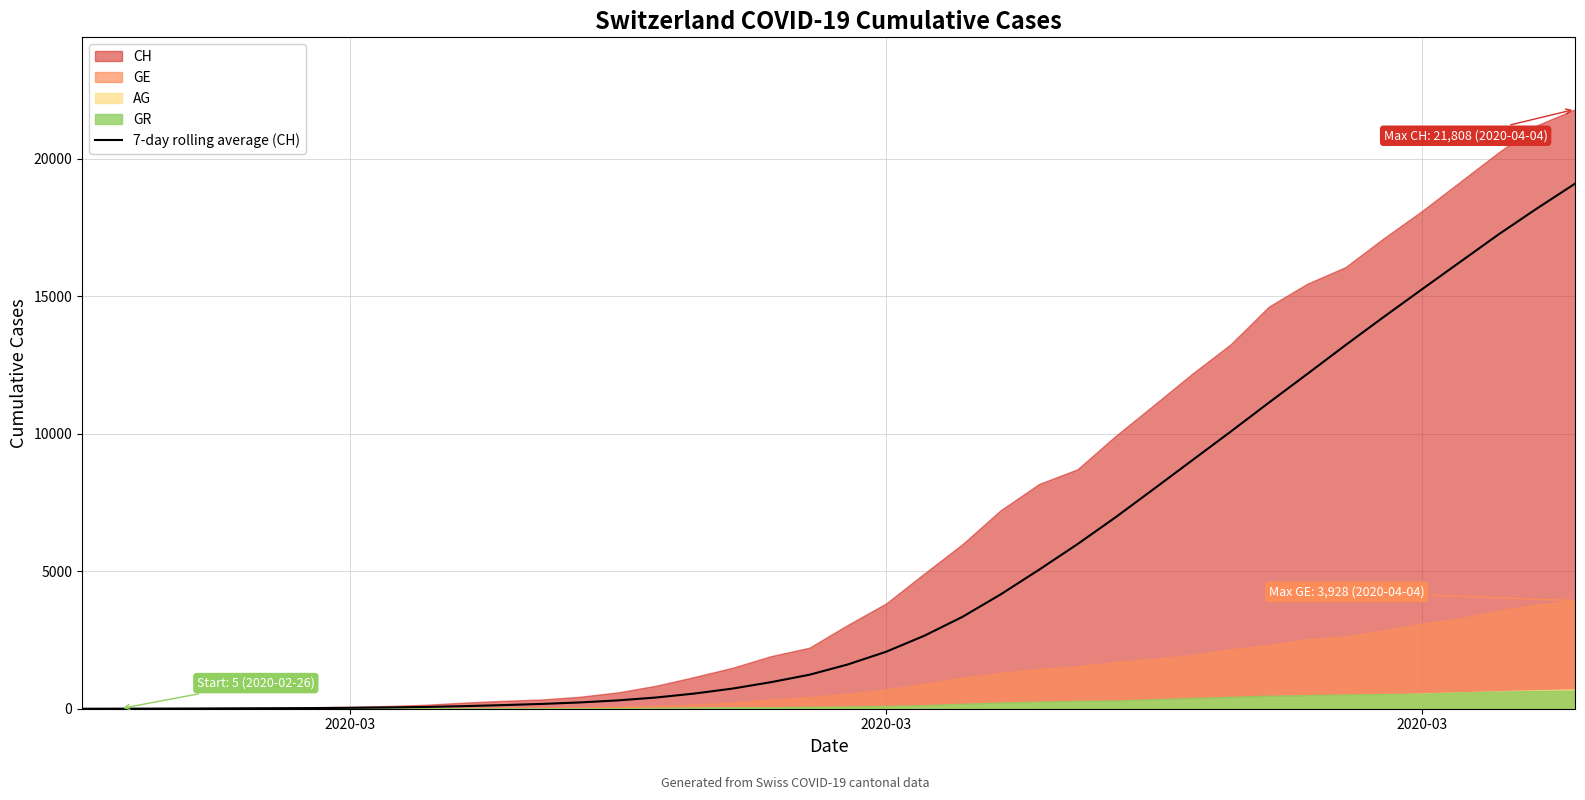

True or false: the data has more than 1 interior local peaks.

False